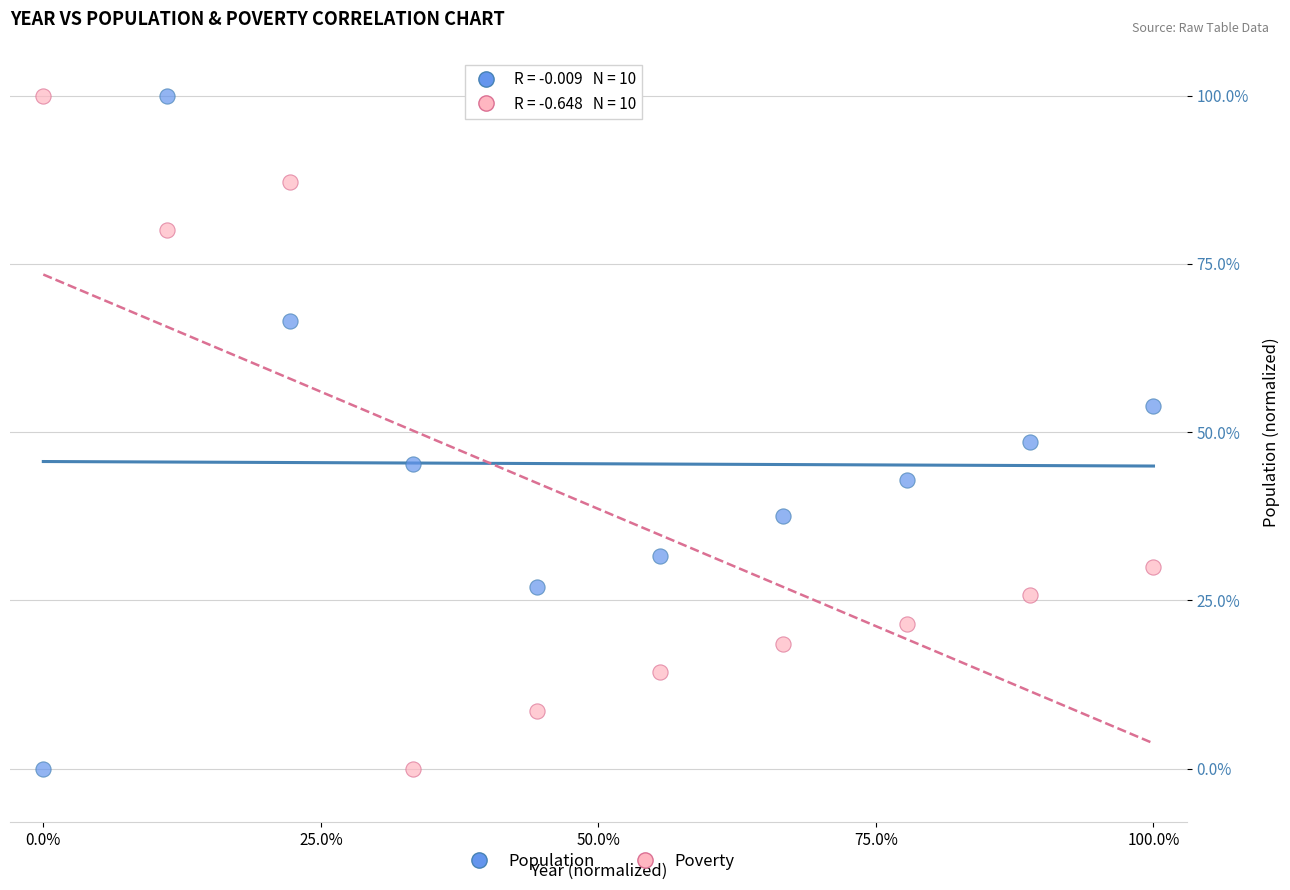

What is the X range (max minus min) for the scatter plot?

100.0